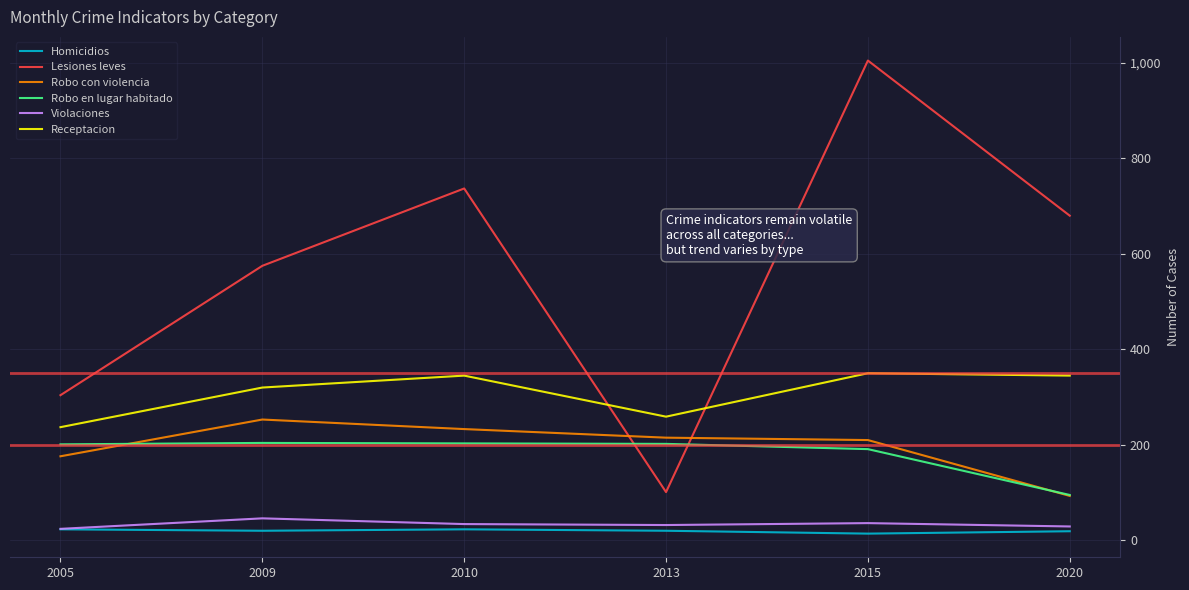

At which category is the sum across all series the highest?

2015